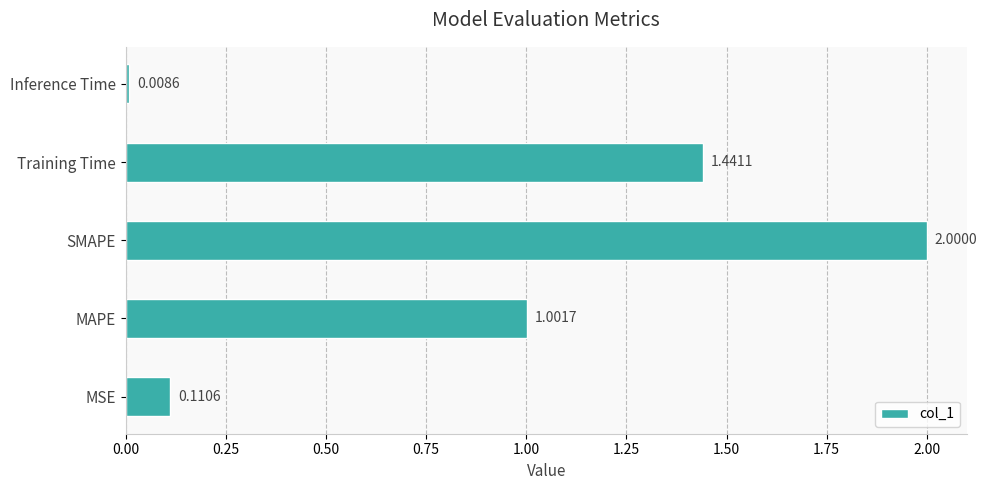

Where is the data nearest to the value 1?

MAPE